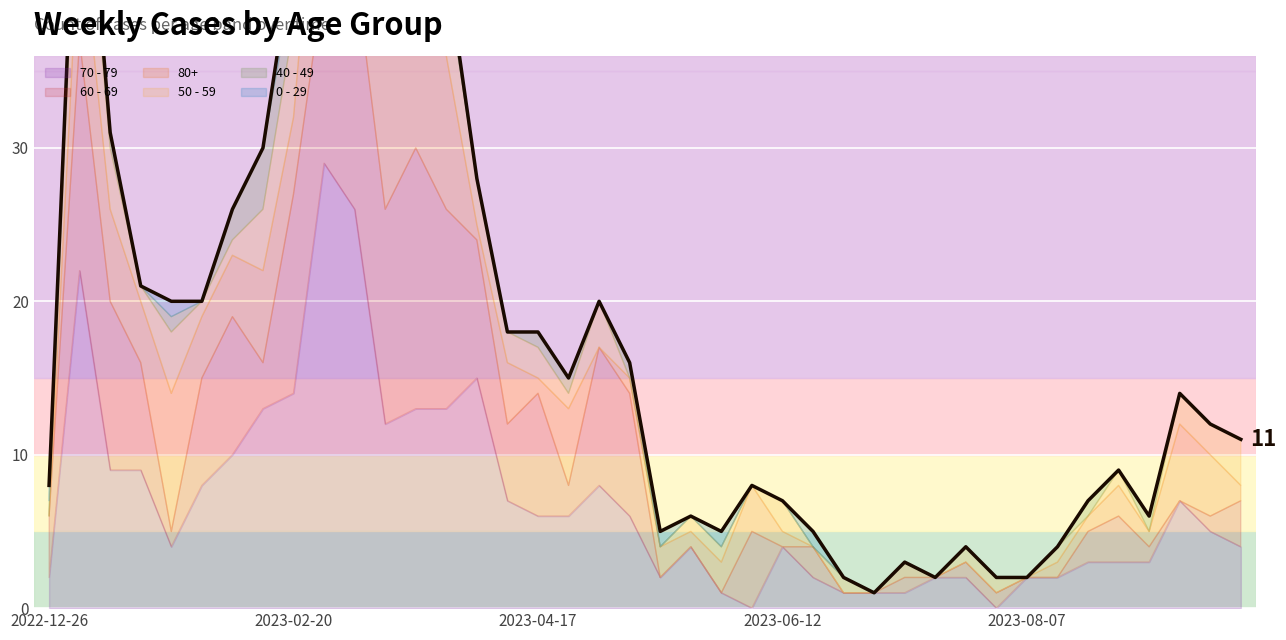

True or false: the data shows 3 at 29.

False